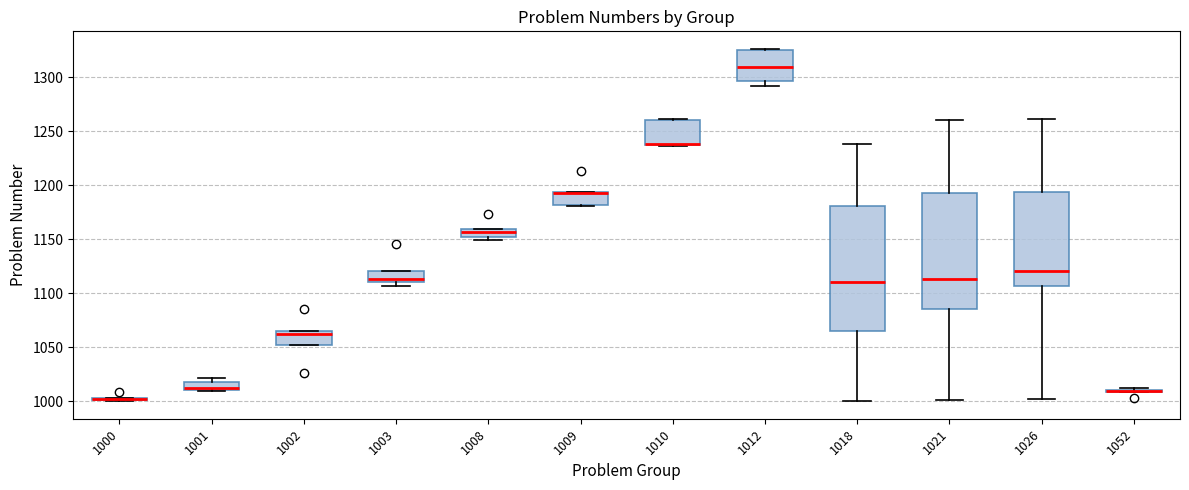

Where does the median line of the box at x = 1008 sit on the y-axis? The values are not printed on the chart, so give them approximately, as read against the axis.

1155